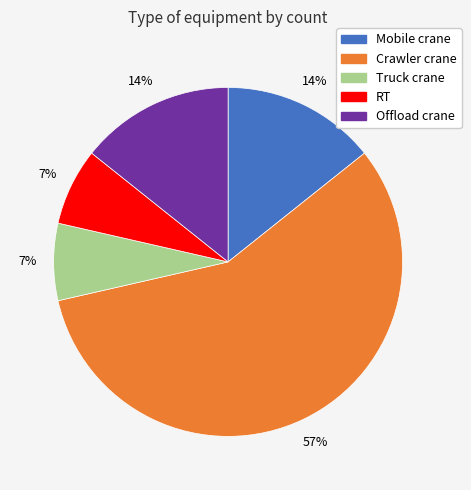

To the nearest percent, what is the combined percentage of Mobile crane and Truck crane?

21%